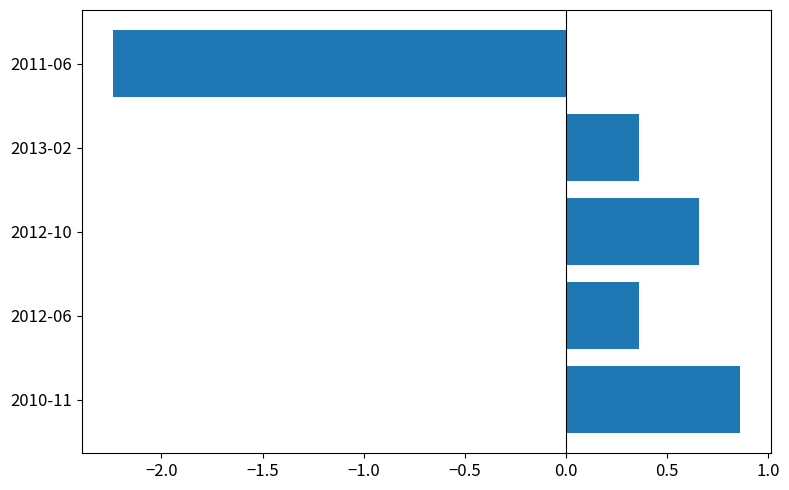

Which label corresponds to the smallest value in the chart?

2011-06